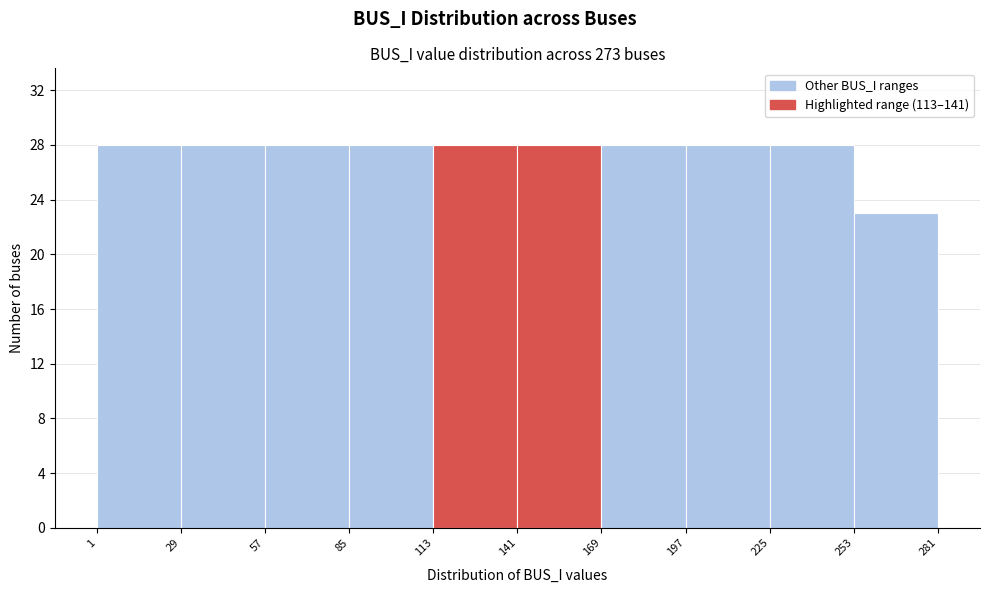

Reading left to right, list every bar in this chart as the range it spans on the x-axis followed by its height. The values are not printed on the chart, so give them approximately, as read against the axis.

1 to 29: 28
29 to 57: 28
57 to 85: 28
85 to 113: 28
113 to 141: 28
141 to 169: 28
169 to 197: 28
197 to 225: 28
225 to 253: 28
253 to 281: 23